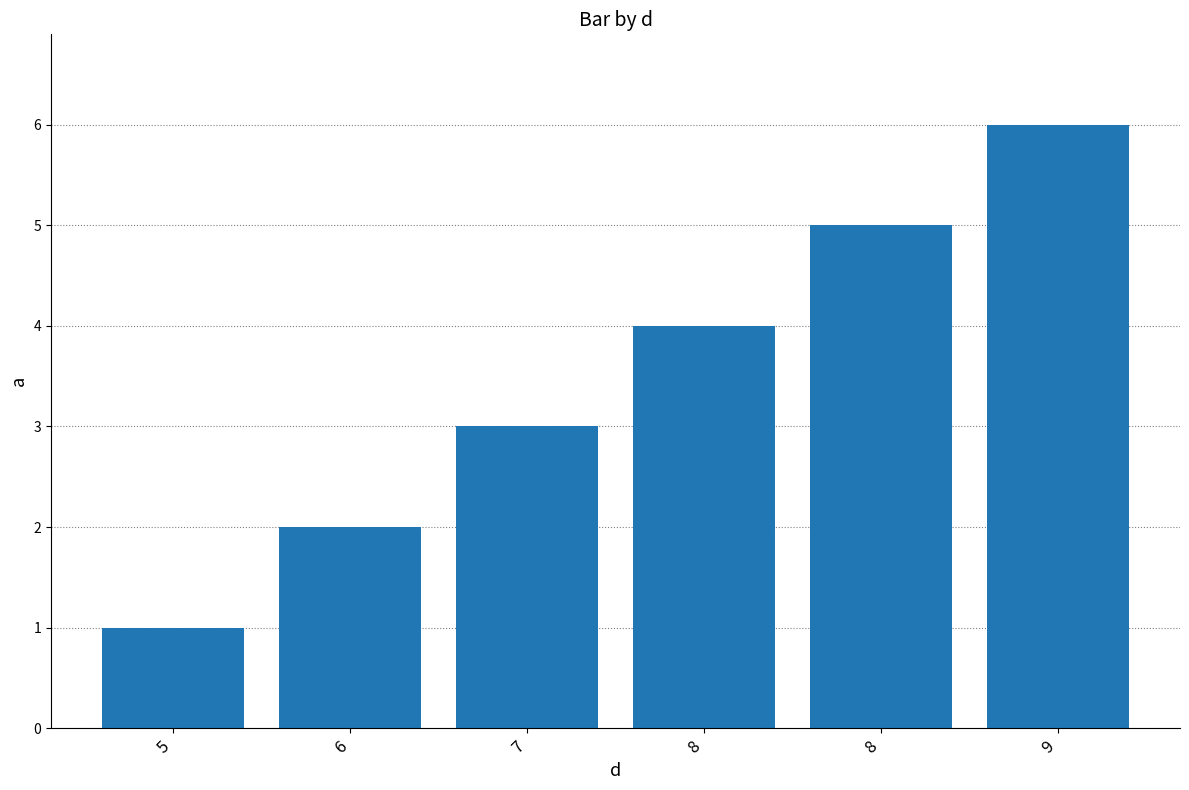

Is it true that the value at 8 is 5?

True